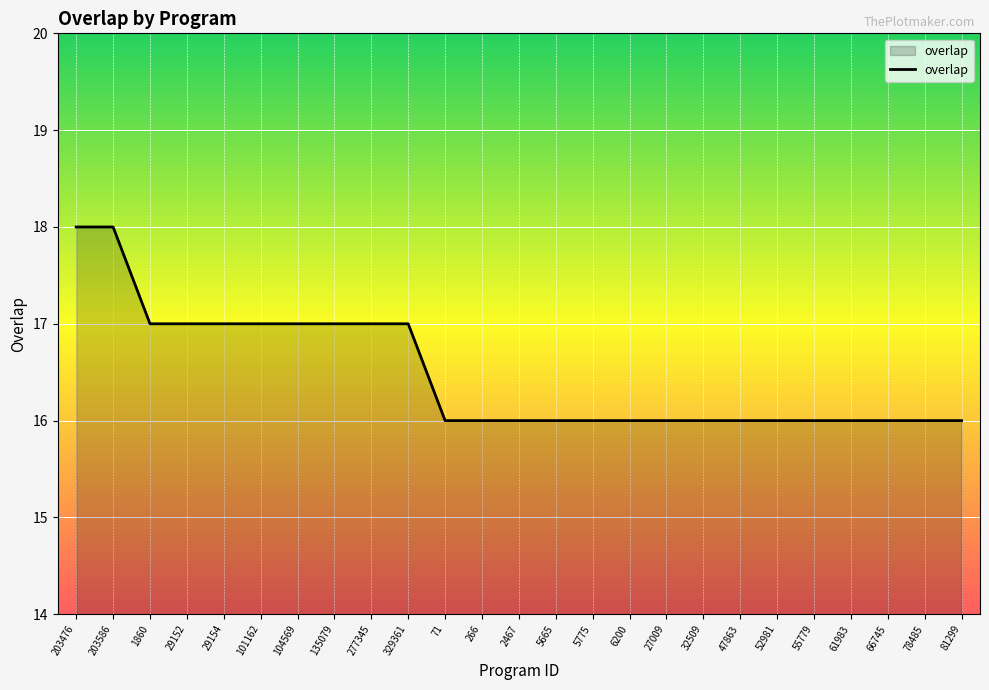

Reading right to left, what are all the values shown in this chart?

81299=16	78485=16	66745=16	61983=16	55779=16	52981=16	47863=16	32509=16	27009=16	6200=16	5775=16	5665=16	2467=16	266=16	71=16	329361=17	277345=17	135079=17	104569=17	101162=17	29154=17	29152=17	1860=17	203586=18	203476=18